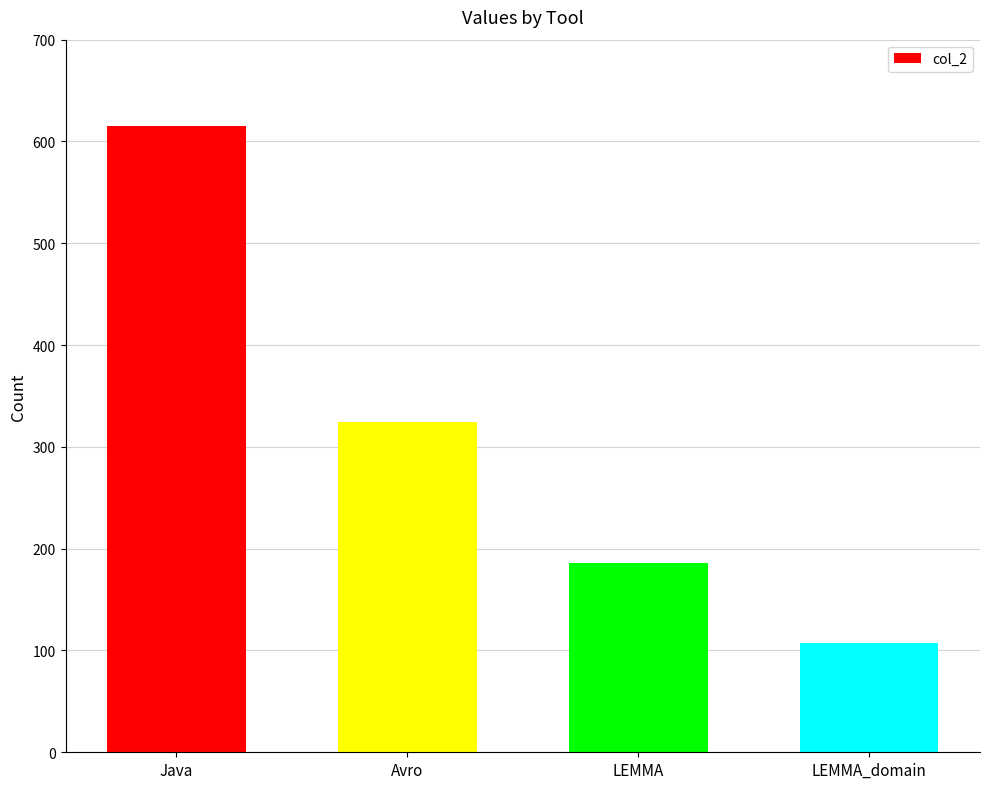

Rank the categories by value from highest to lowest.

Java, Avro, LEMMA, LEMMA_domain